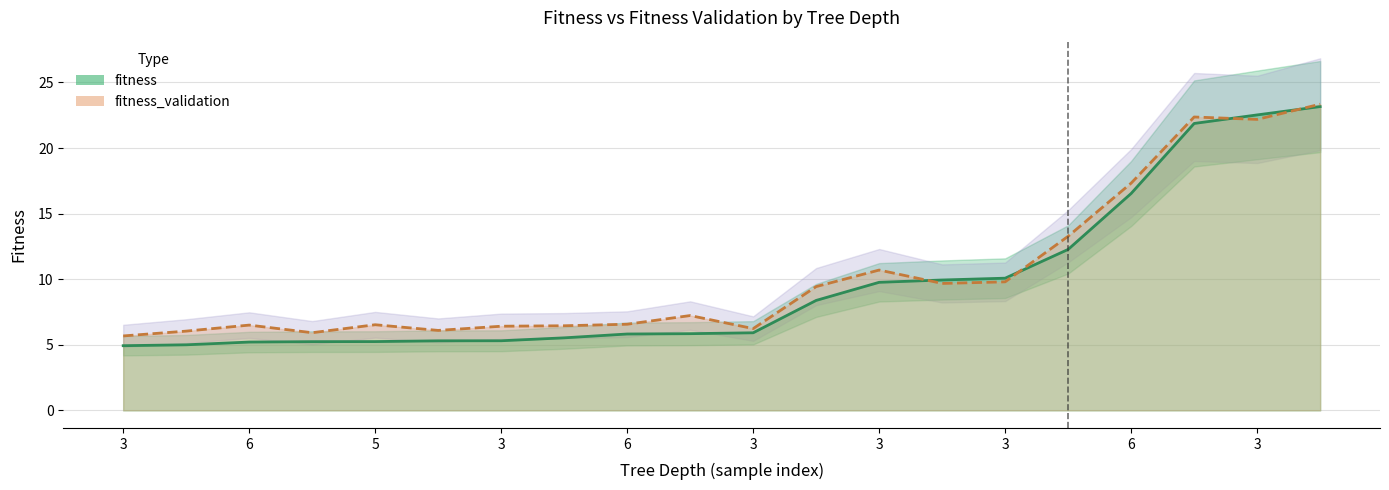

List the series in order of their peak value, highest first.

fitness_validation, fitness